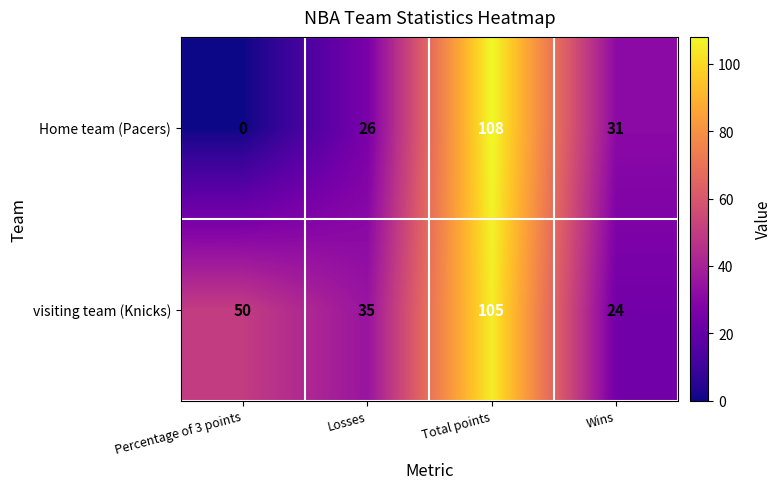

Count the number of data series in this chart.

2